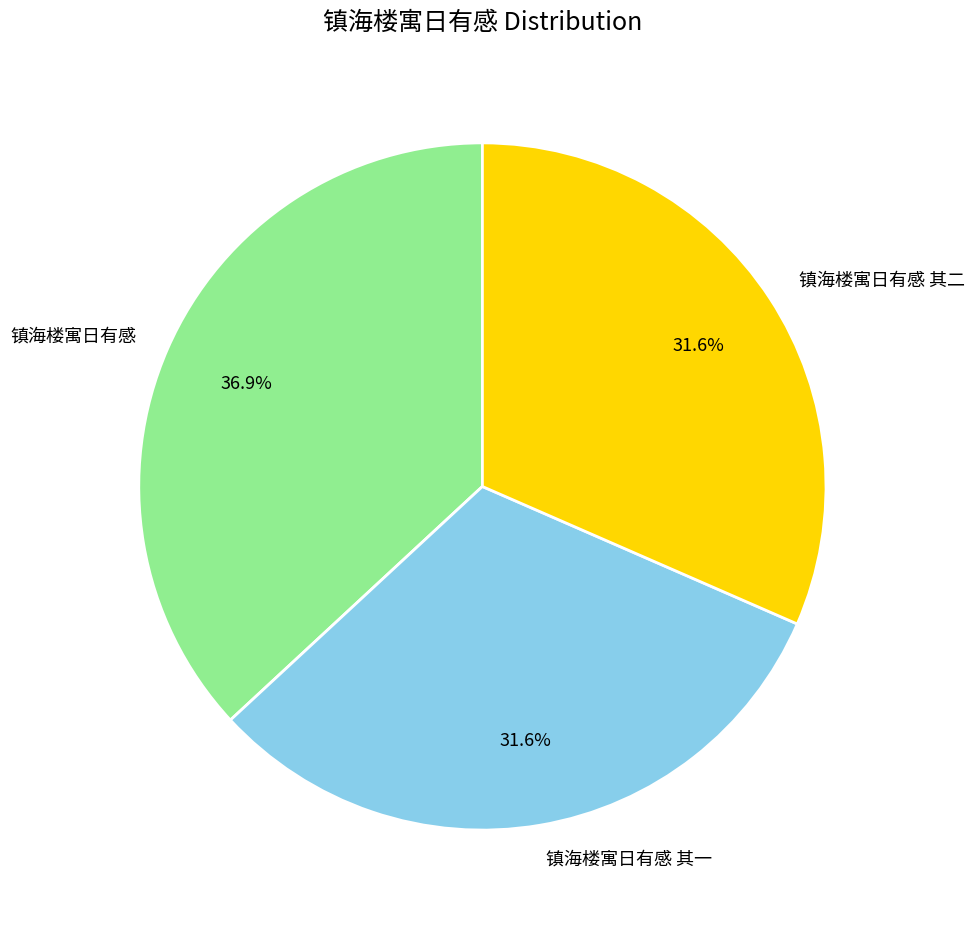

To the nearest percent, what percentage of the pie is 镇海楼寓日有感?

37%